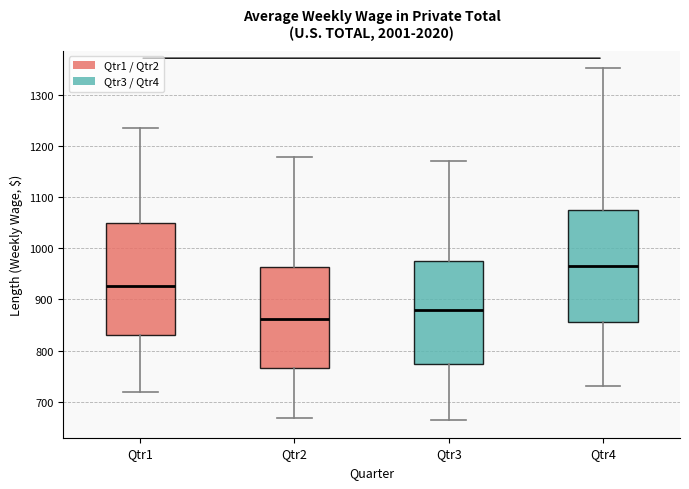

Which box has the lowest median line?

Qtr2